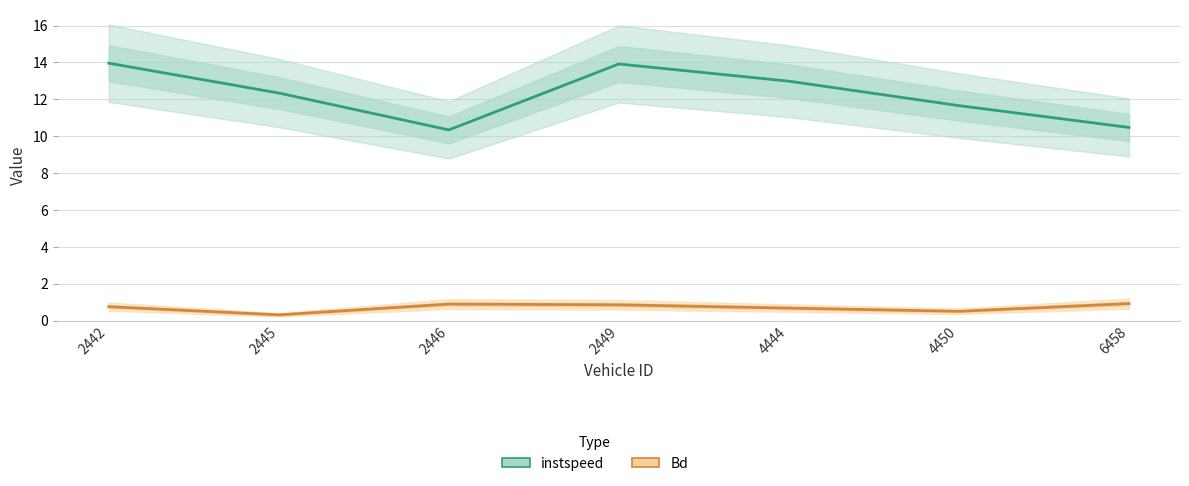

Count the number of data series in this chart.

2